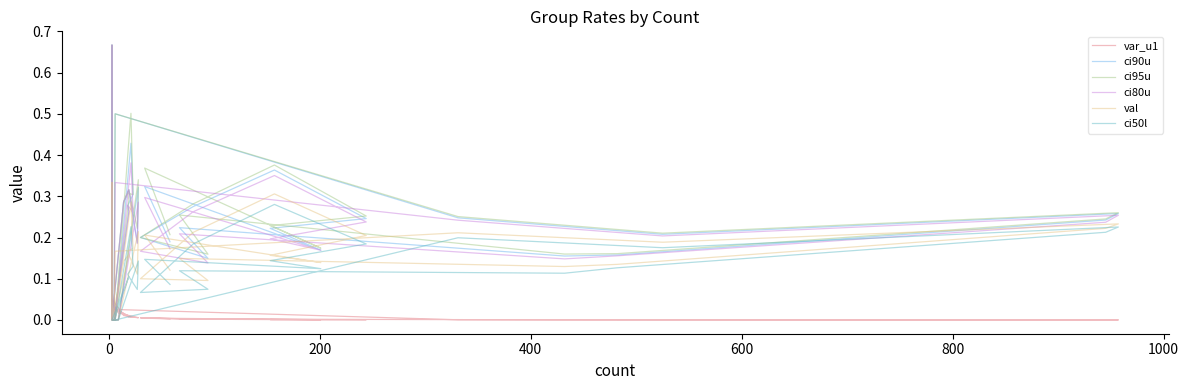

The value of val at 25 is -0.2. True or false?

False